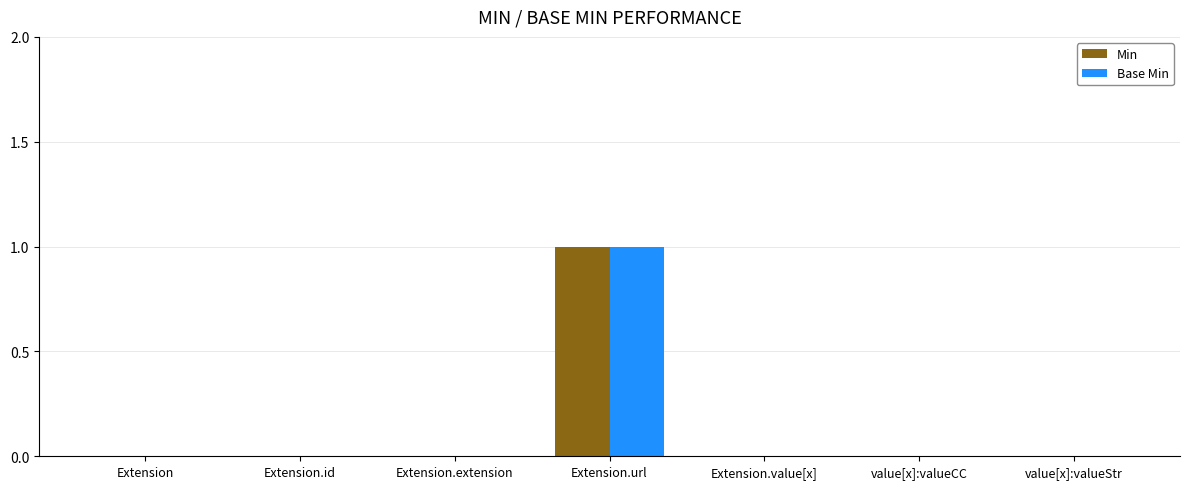

Is the value of Min at Extension.url greater than the value of Base Min at Extension.extension?

Yes